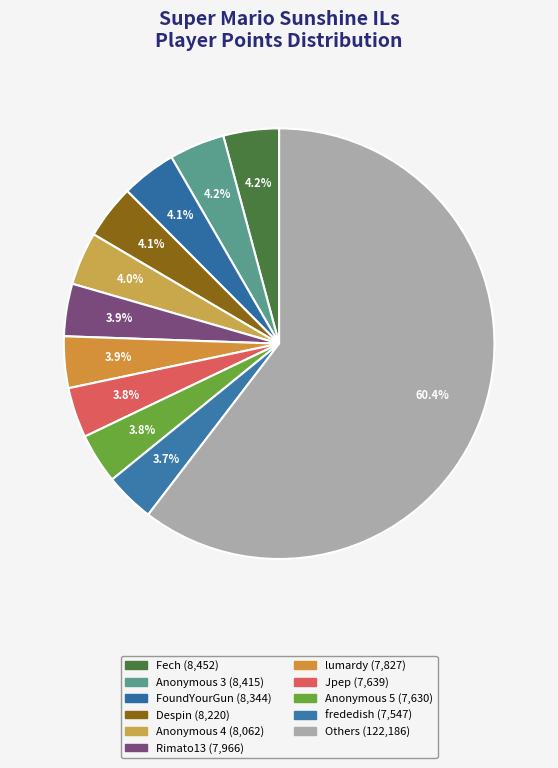

Count the number of slices in the pie.

11